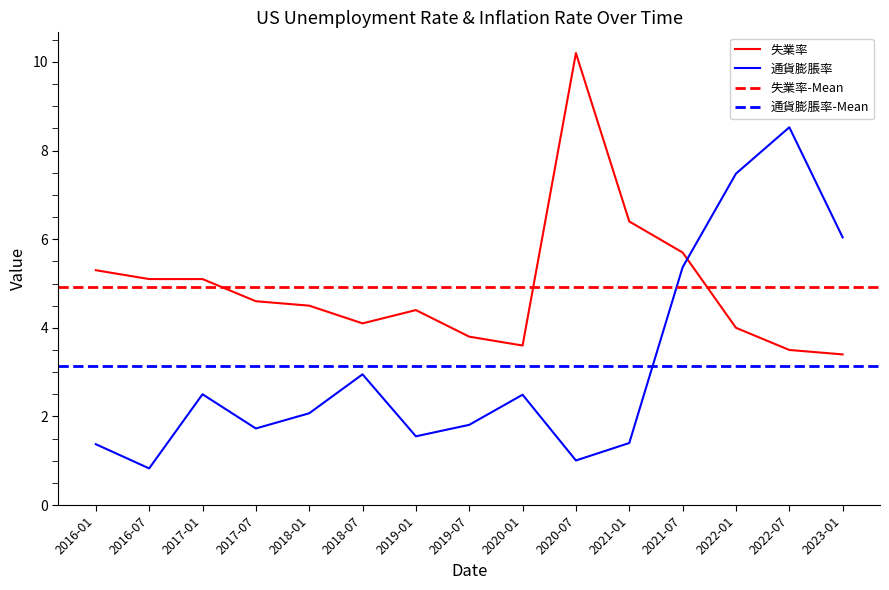

How many interior local peaks does the 通貨膨脹率 series have?

4